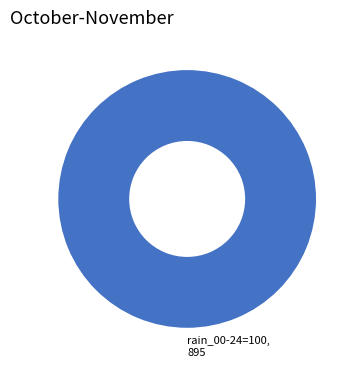

Rank the categories by value from lowest to highest.

rain_00-24=100